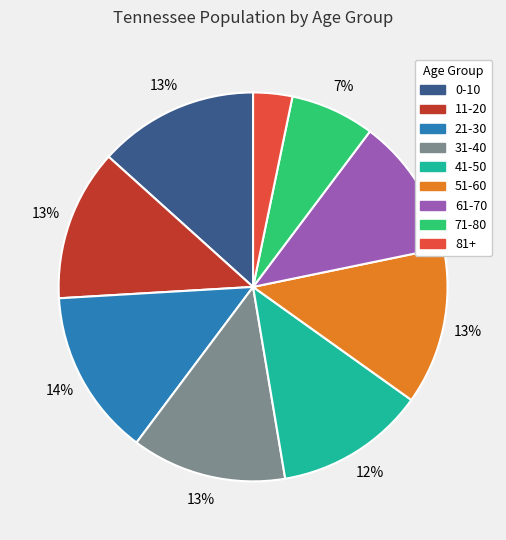

Count the number of slices in the pie.

9